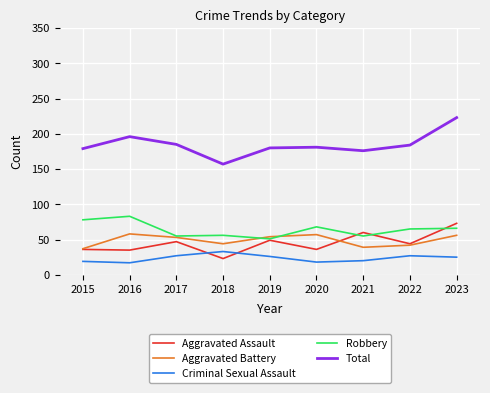

What is the minimum value shown in the chart?

17